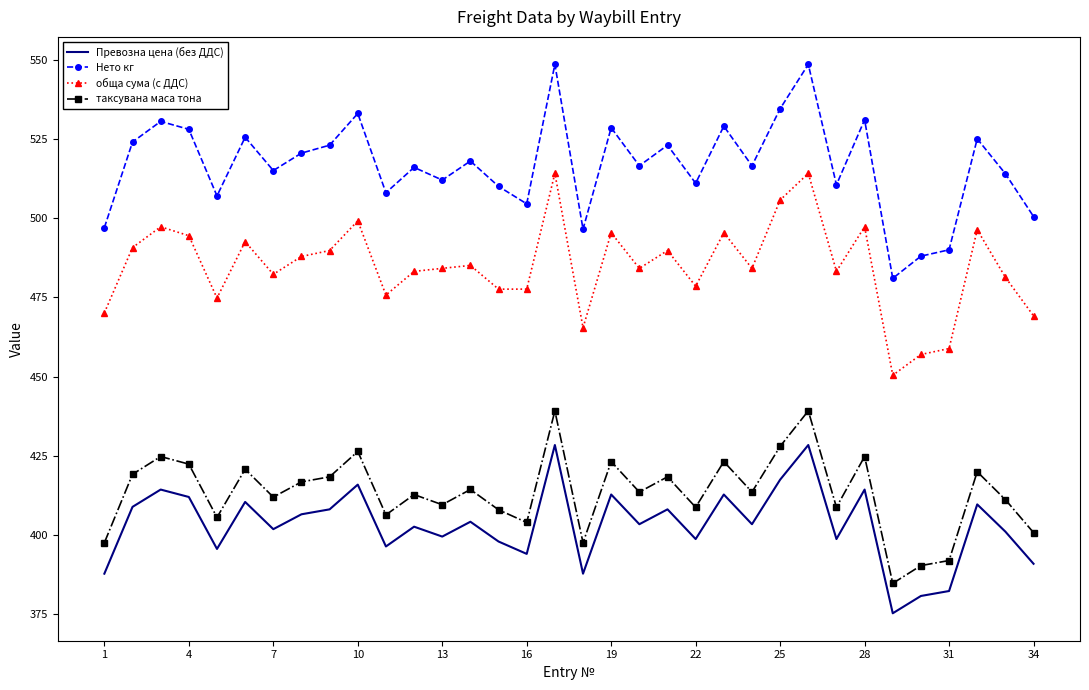

True or false: Превозна цена (без ДДС) and Нето кг cross at least once.

False